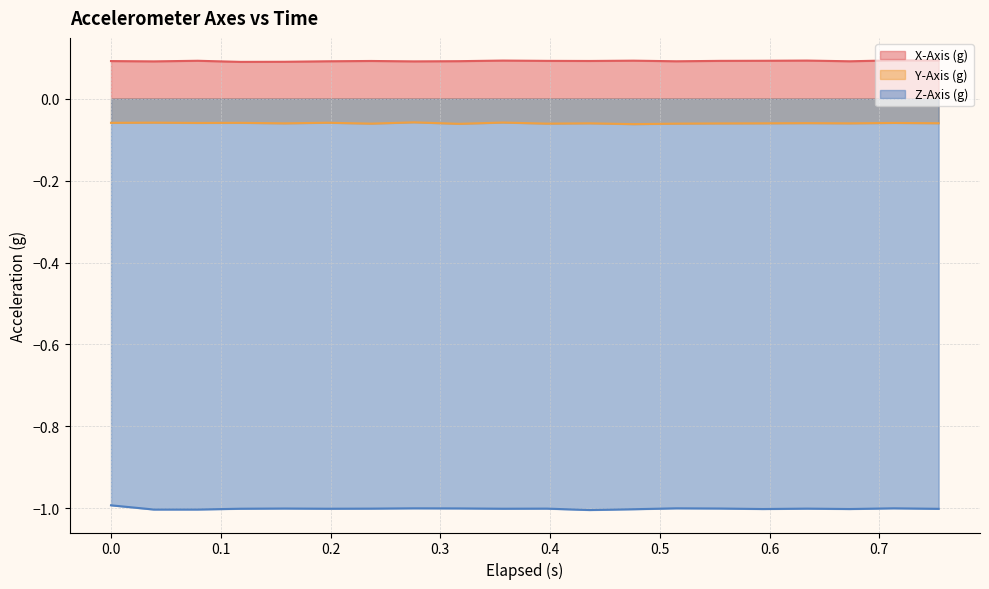

What are all the series names shown in the legend?

X-Axis (g), Y-Axis (g), Z-Axis (g)